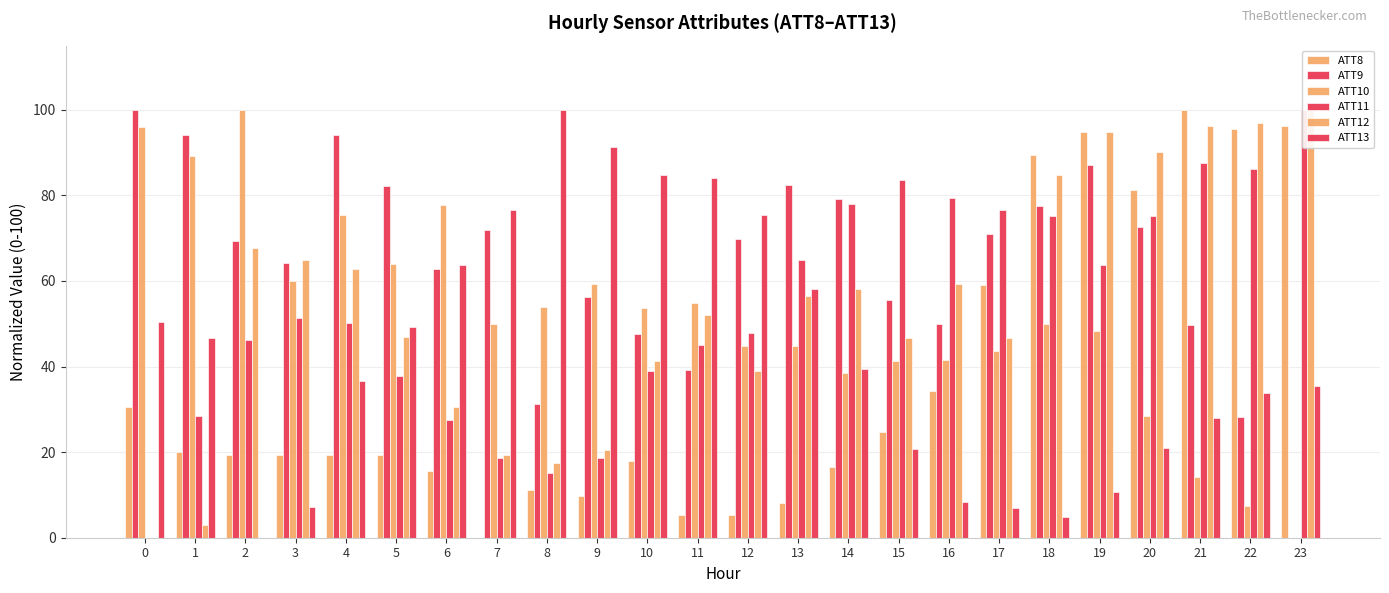

How many bars are there in each group?

6